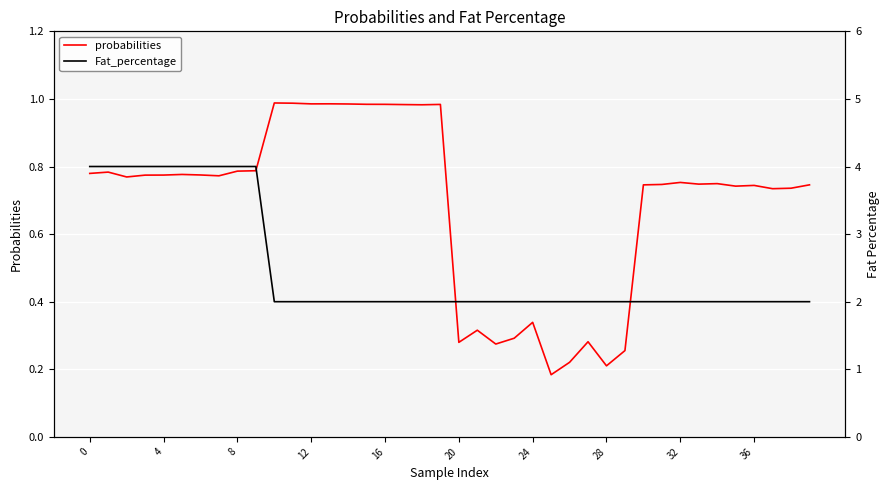

At 34, list the series in order from largest to smallest.

Fat_percentage, probabilities